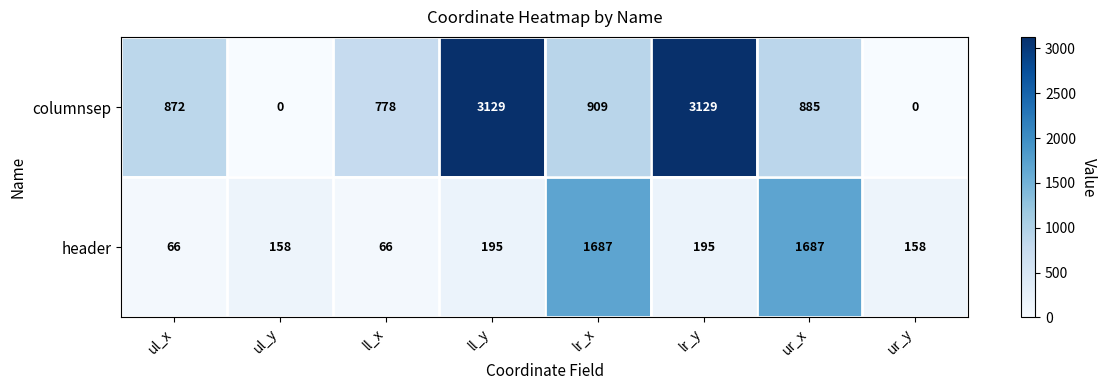

Reading left to right, list all the values displayed in this chart.

columnsep: ul_x=872	ul_y=0	ll_x=778	ll_y=3129	lr_x=909	lr_y=3129	ur_x=885	ur_y=0
header: ul_x=66	ul_y=158	ll_x=66	ll_y=195	lr_x=1687	lr_y=195	ur_x=1687	ur_y=158